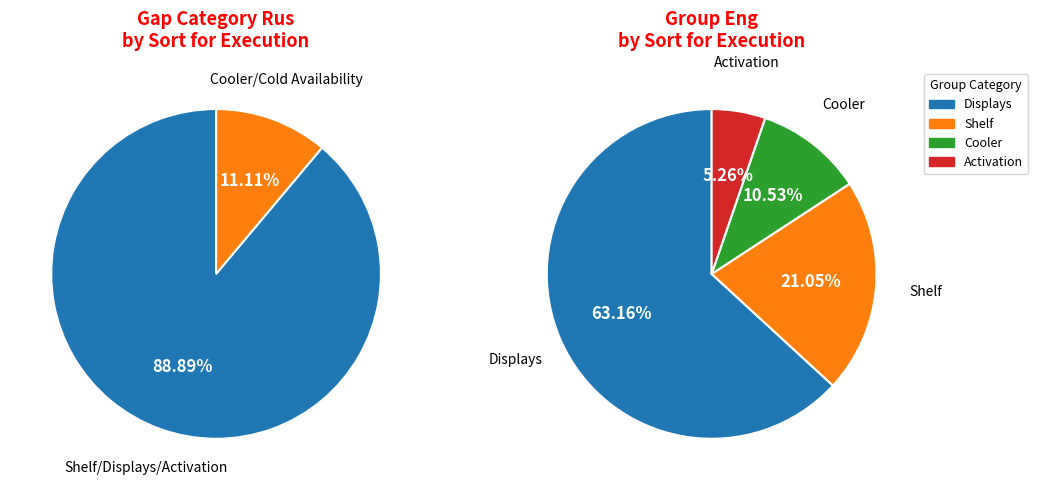

Which slice represents more than half of the pie?

Shelf/Displays/Activation